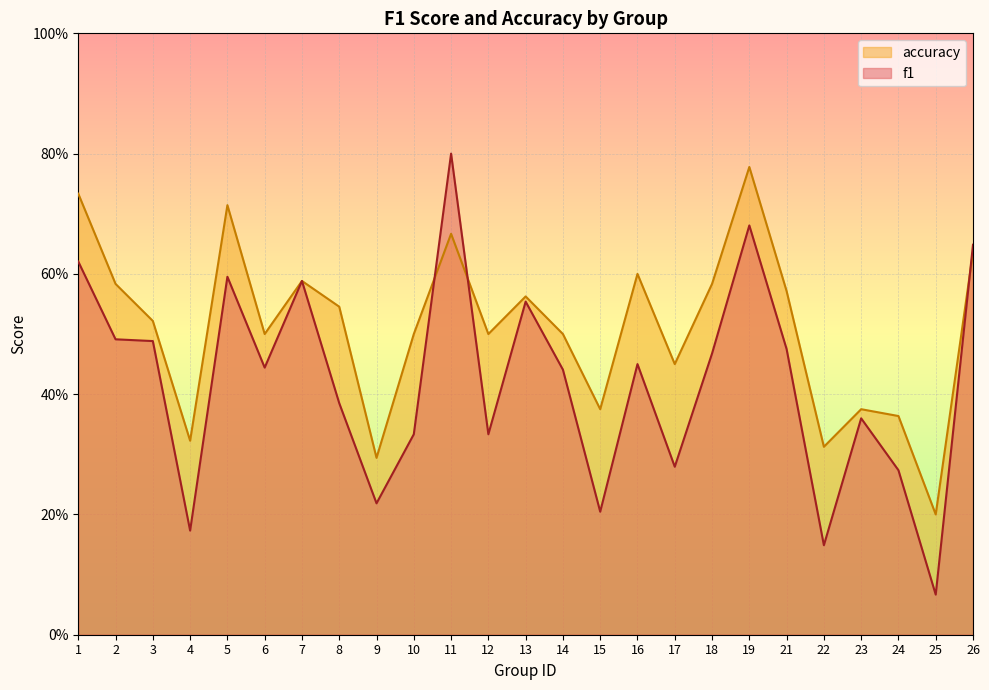

What is the smallest value displayed?

0.1